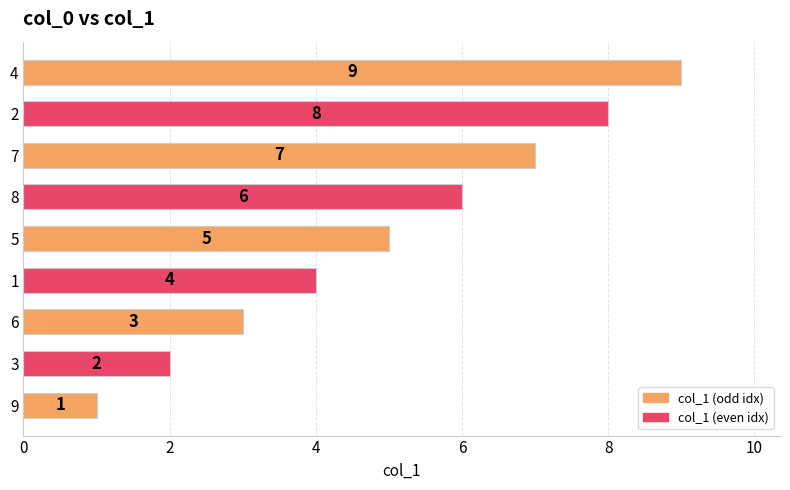

What is the difference between the maximum and minimum values?

8